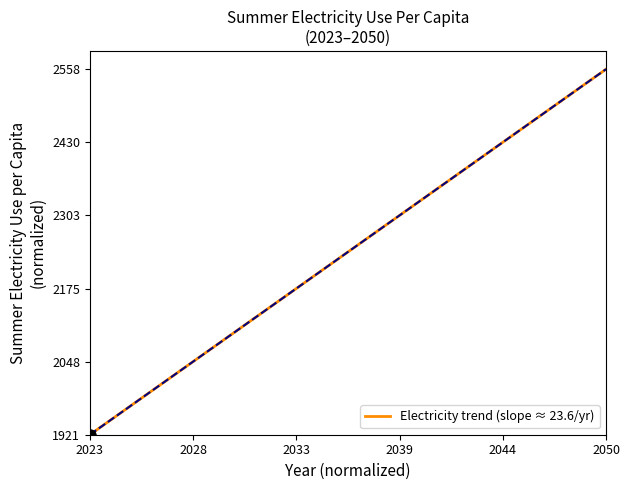

Is this an area chart (filled region under the line)?

No